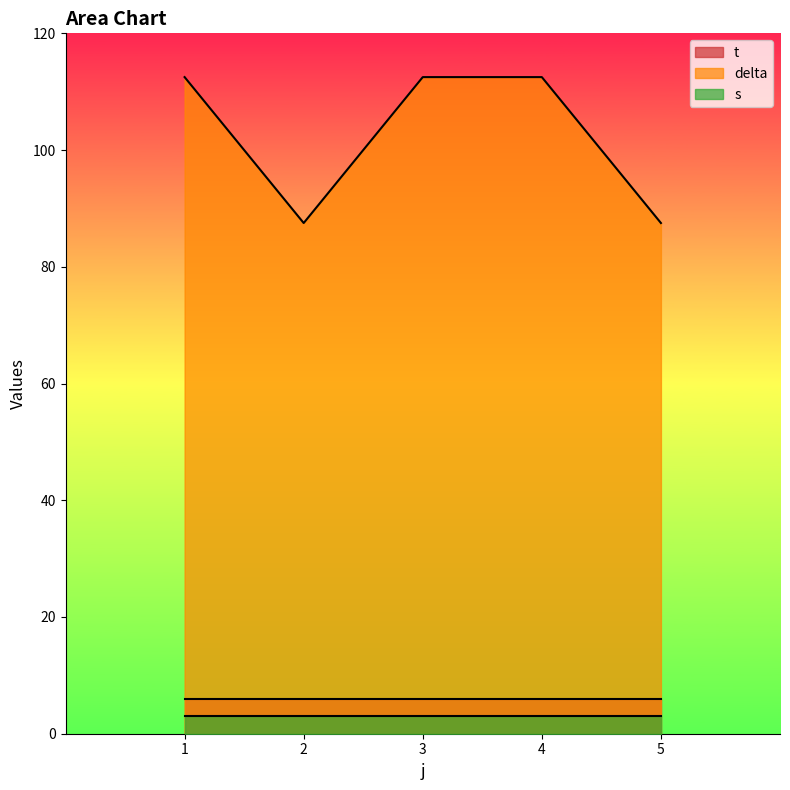

What is the total value across all series at 1?

121.5